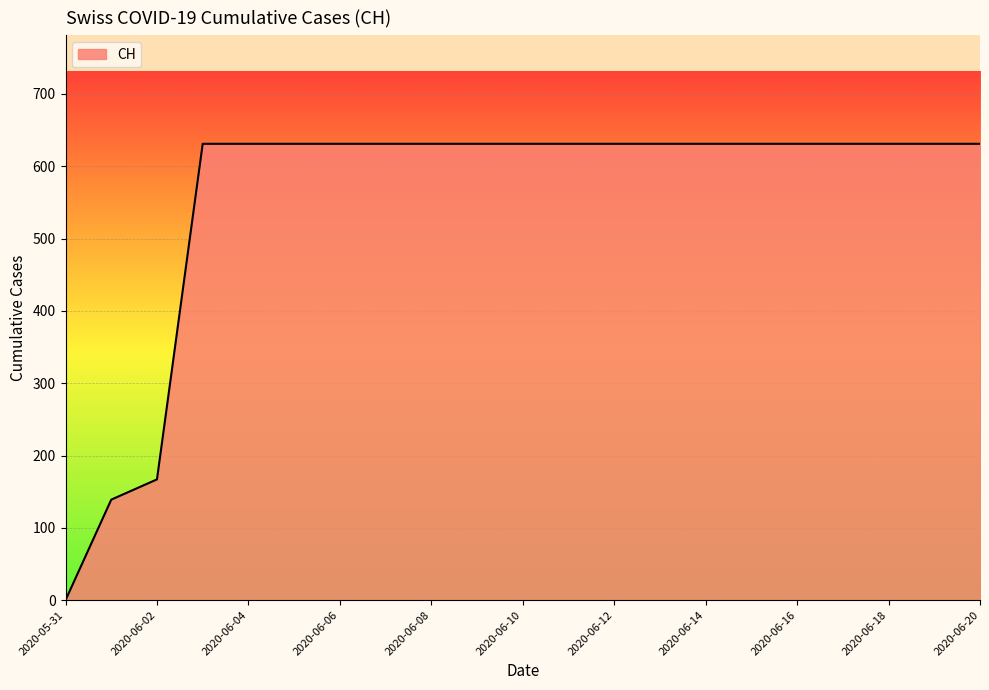

What is the greatest value displayed?

631